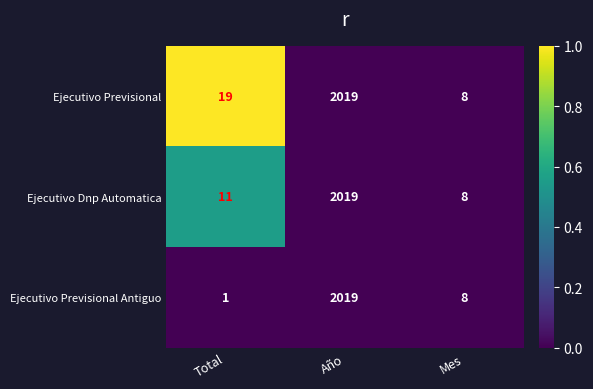

What value does the Ejecutivo Previsional Antiguo series have at Mes?

8